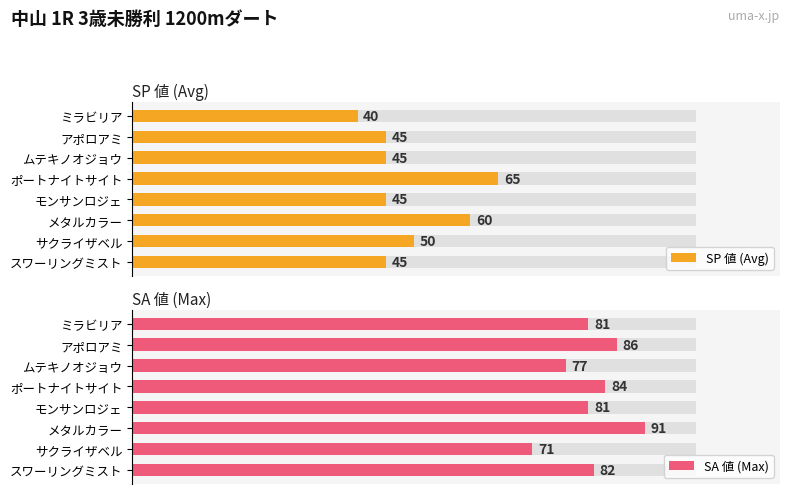

What is the minimum value shown in the chart?

40